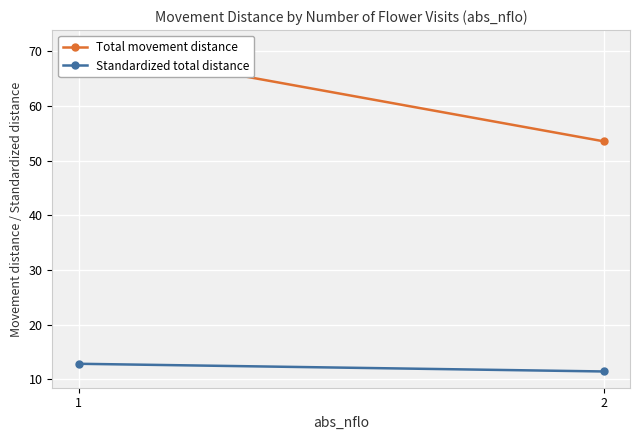

What is the difference between the maximum and minimum values in the Standardized total distance series?

1.4